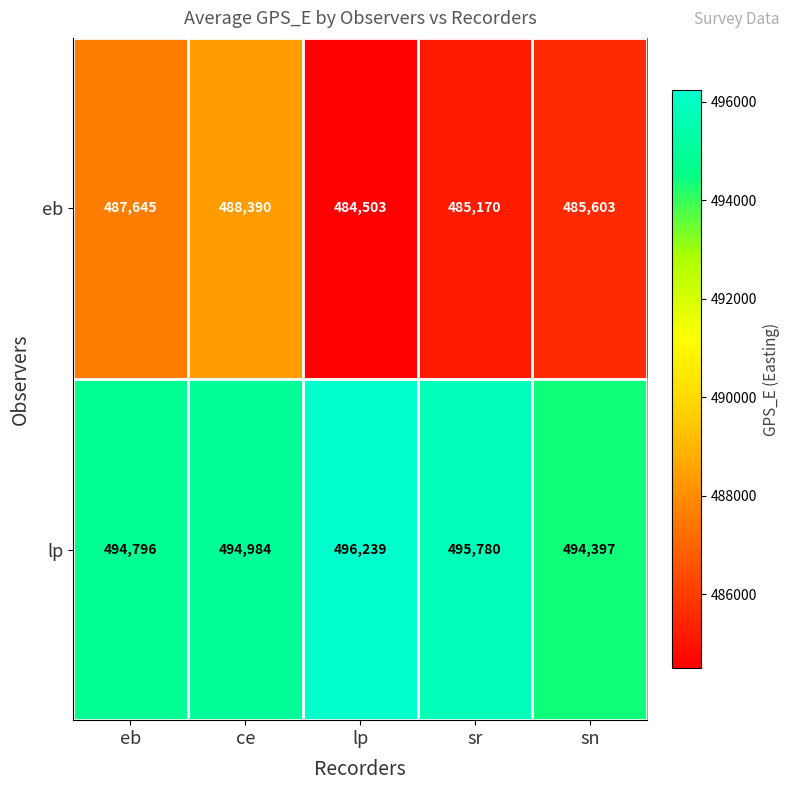

List the series in order of their peak value, highest first.

lp, eb